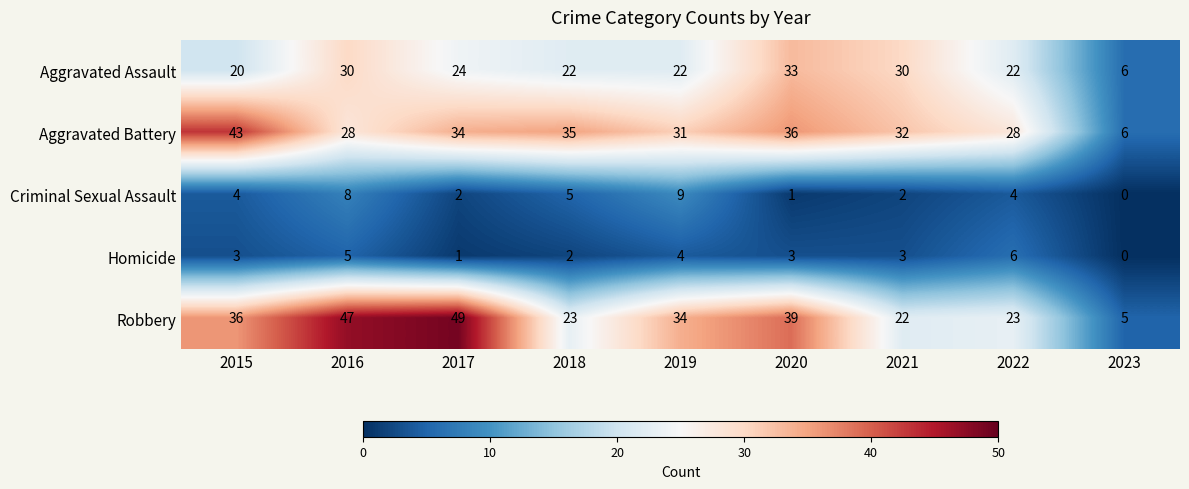

What is the difference between the highest and lowest values at 2023?

6